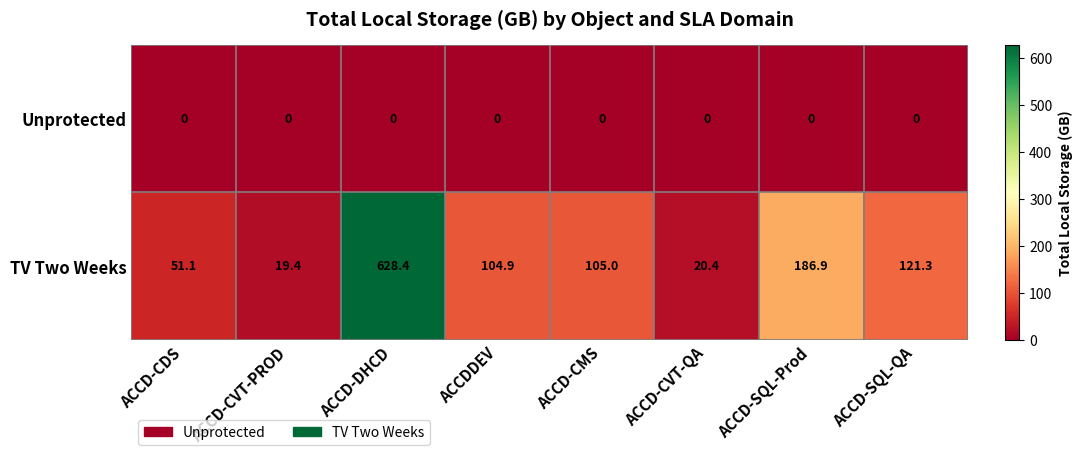

What is the total value across all series at ACCD-DHCD?

628.4